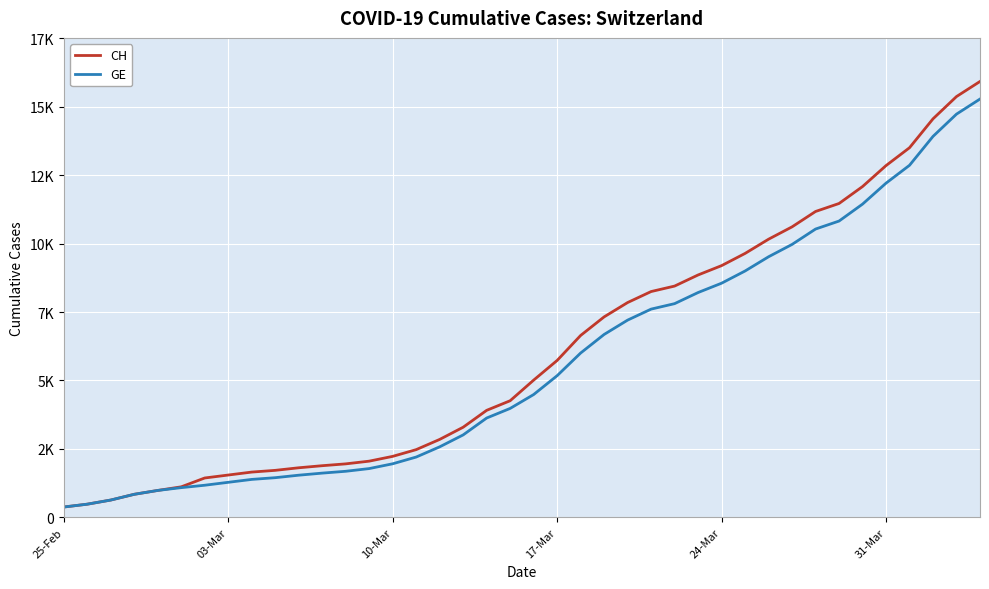

Is this an area chart (filled region under the line)?

No